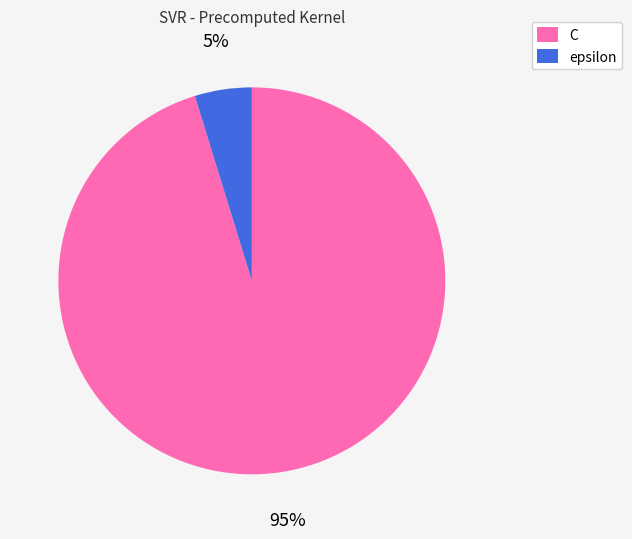

Is epsilon the majority of the pie?

No